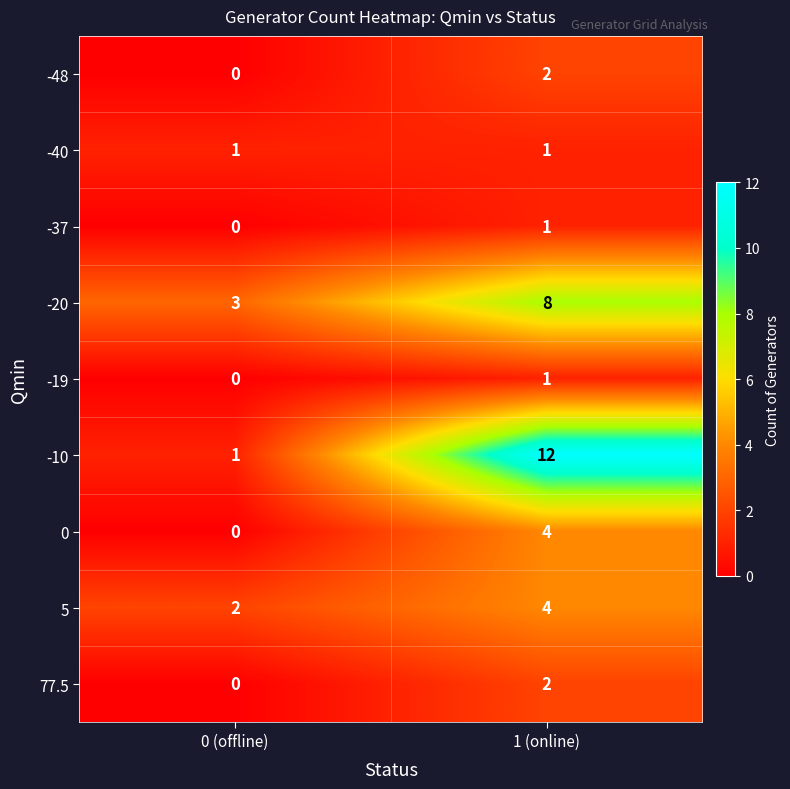

Which series has the widest spread of values?

-10